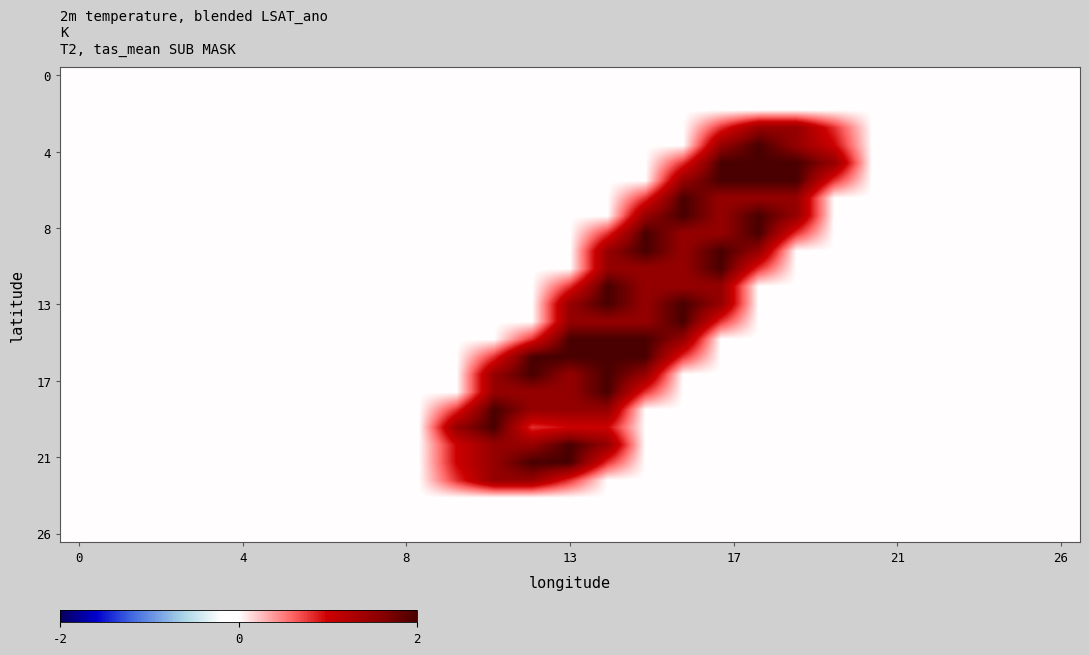

At which category is the sum across all series the highest?

14